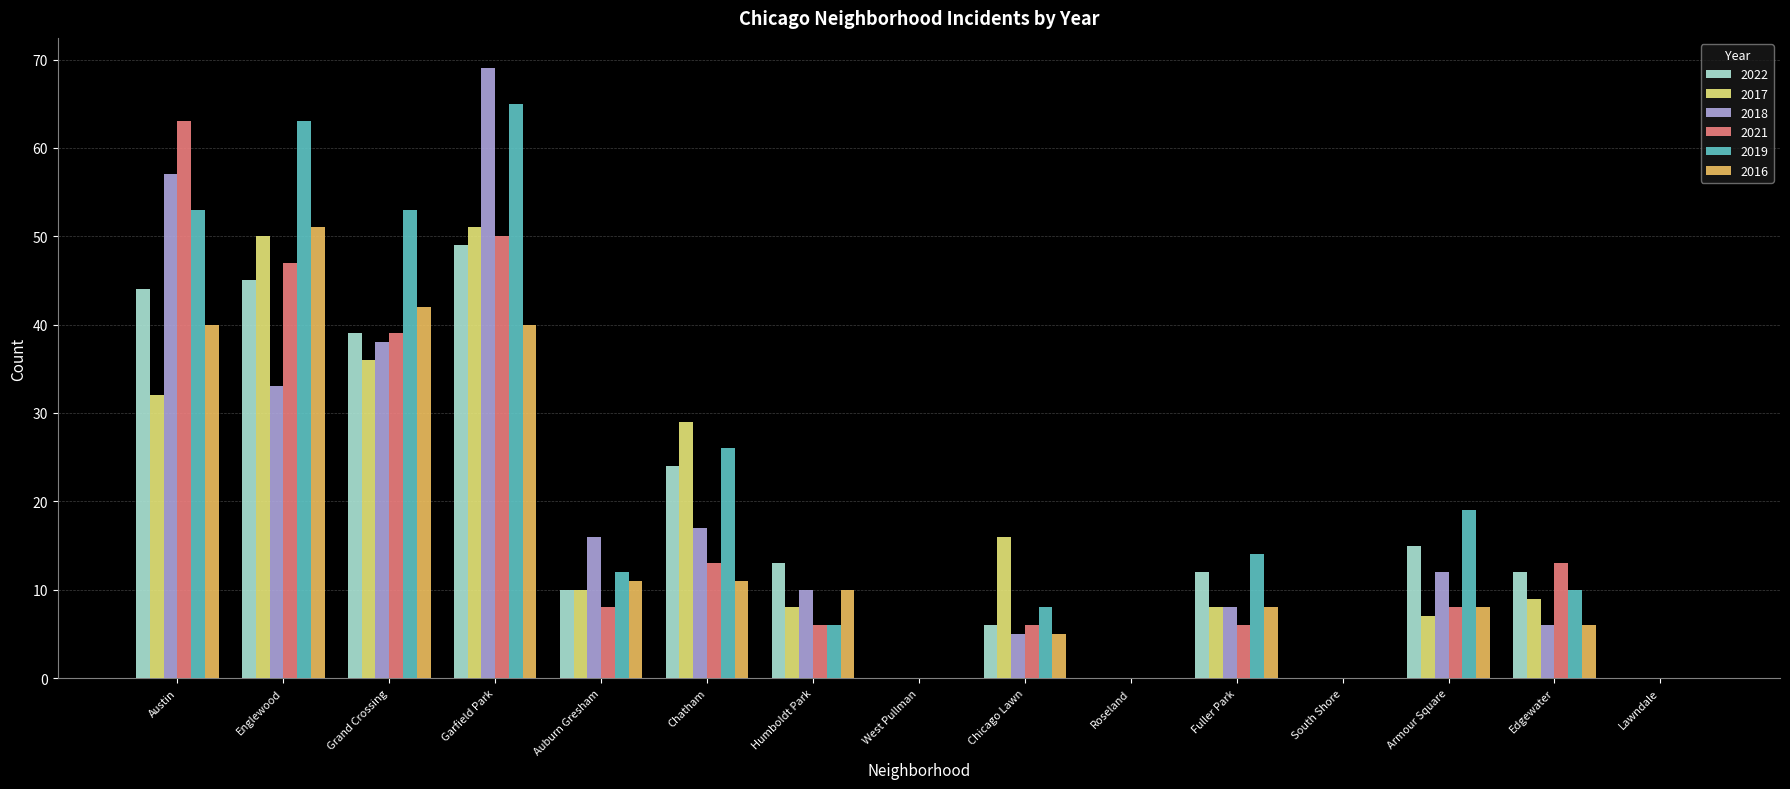

Count the number of data series in this chart.

6